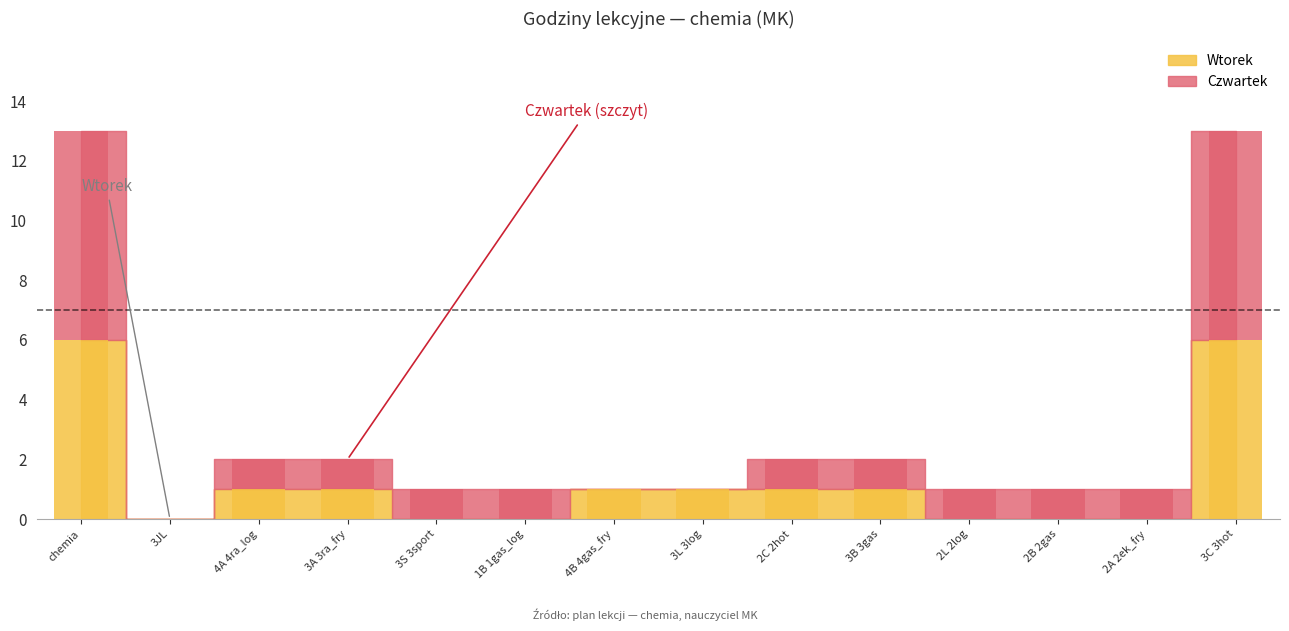

Rank the categories by Wtorek value from highest to lowest.

chemia, 3C 3hot, 4A 4ra_log, 3A 3ra_fry, 4B 4gas_fry, 3L 3log, 2C 2hot, 3B 3gas, 3JL, 3S 3sport, 1B 1gas_log, 2L 2log, 2B 2gas, 2A 2ek_fry